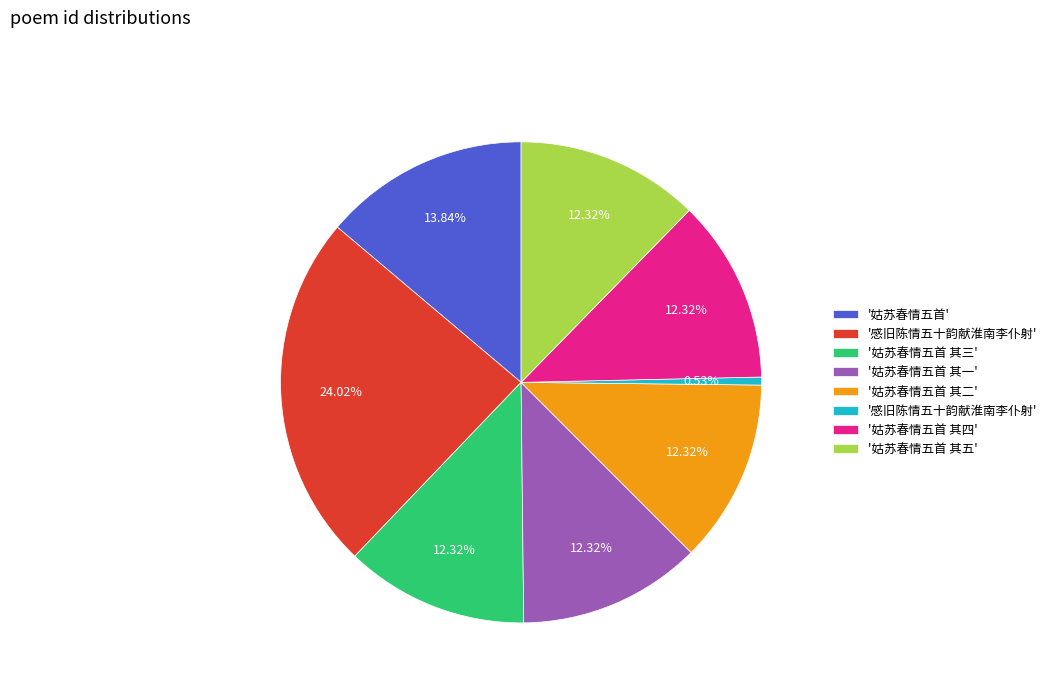

Does any single category account for the majority?

No